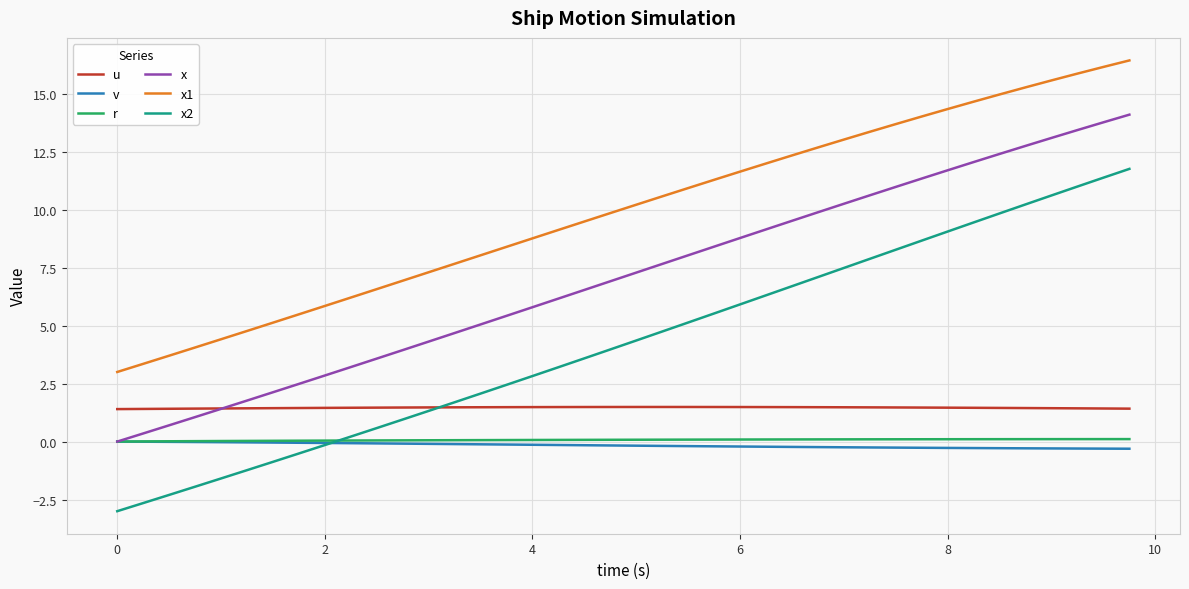

What is the smallest value displayed?

-3.0